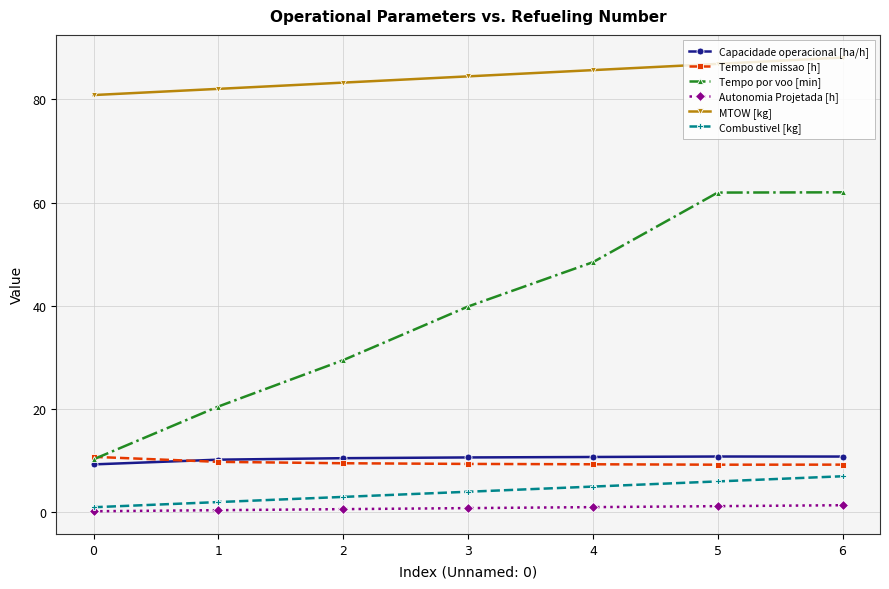

What is the greatest value displayed?

88.1